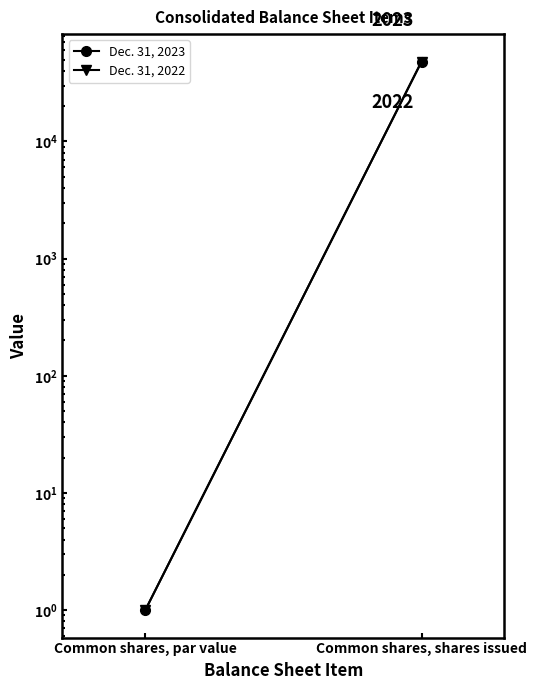

Reading left to right, list all the values displayed in this chart.

Dec. 31, 2023: 1	48046
Dec. 31, 2022: 1	47957